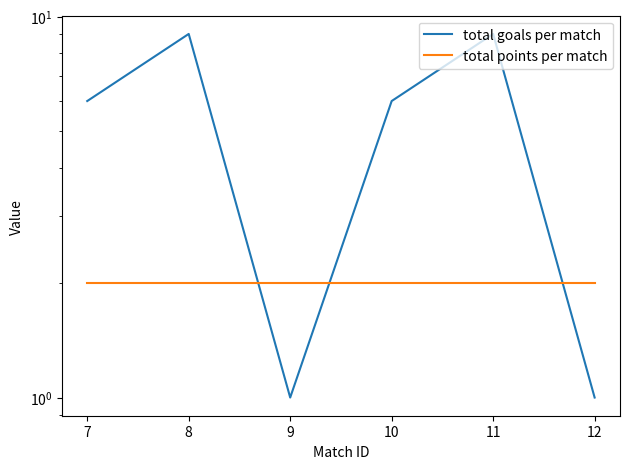

What is the value of the total goals per match point at the 1st from the left?

6